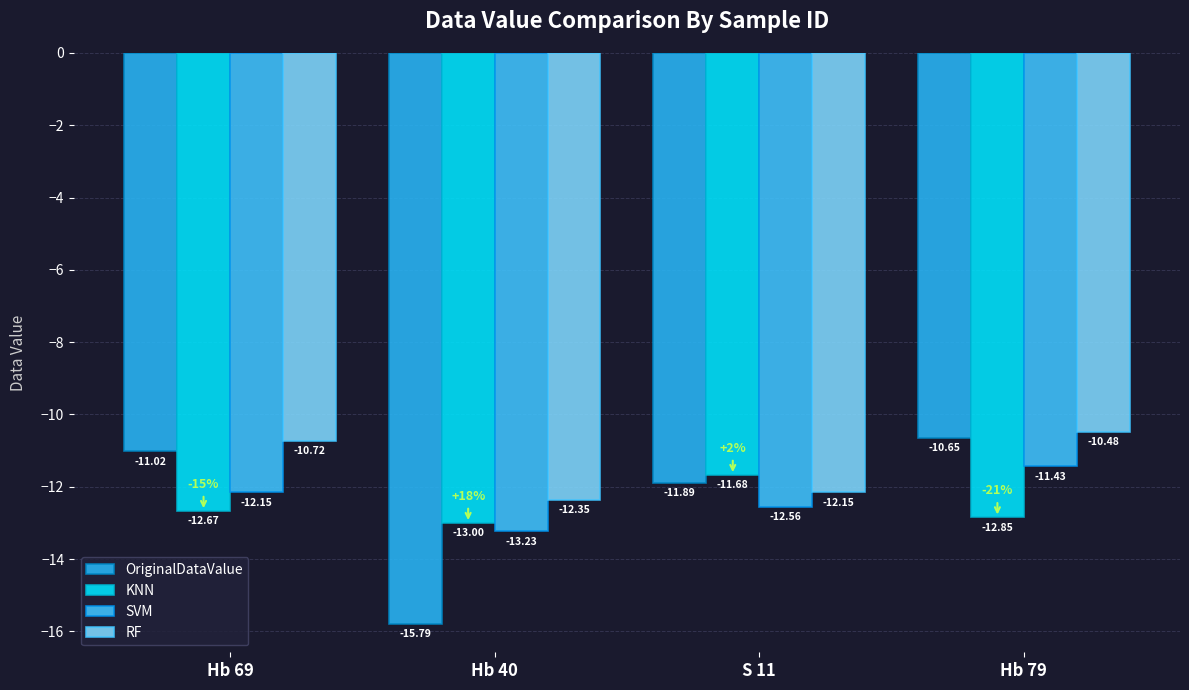

What is the smallest value displayed?

-15.8